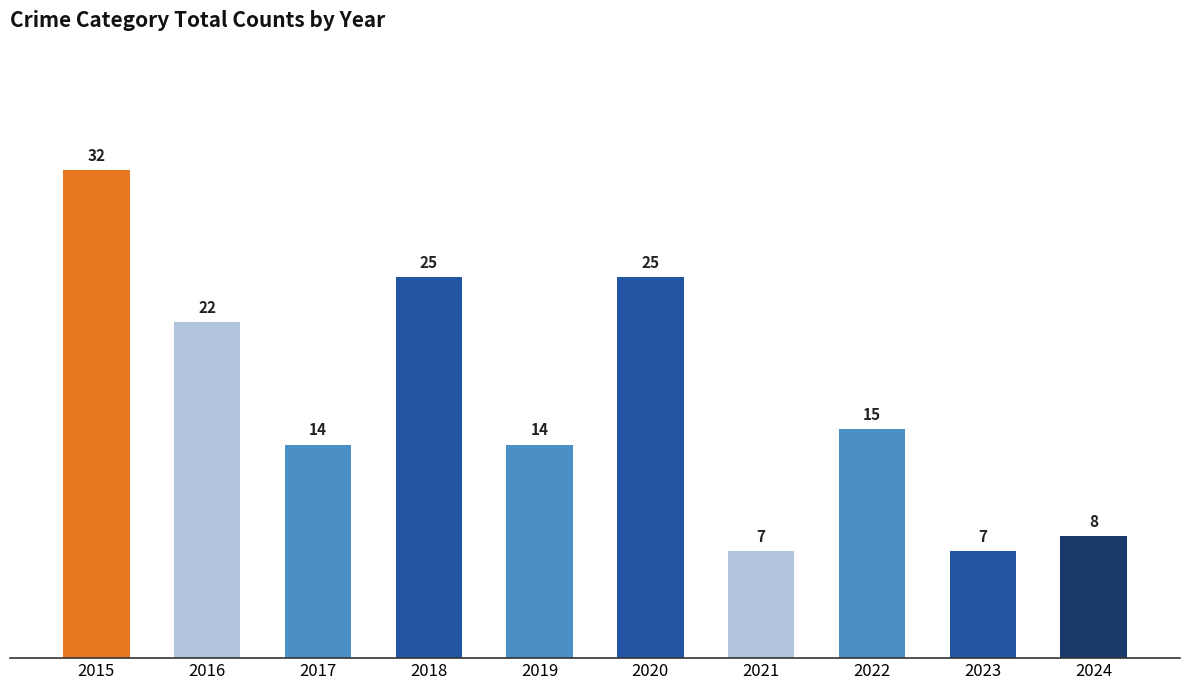

What value does the data have at 2020, to the nearest 5?

25